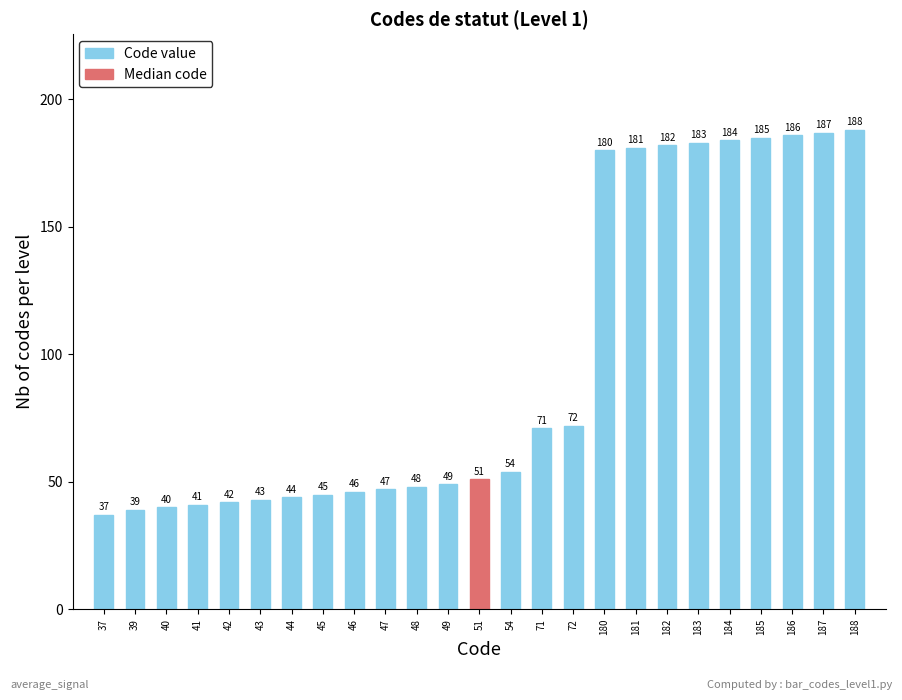

Rank the categories by value from highest to lowest.

188, 187, 186, 185, 184, 183, 182, 181, 180, 72, 71, 54, 51, 49, 48, 47, 46, 45, 44, 43, 42, 41, 40, 39, 37